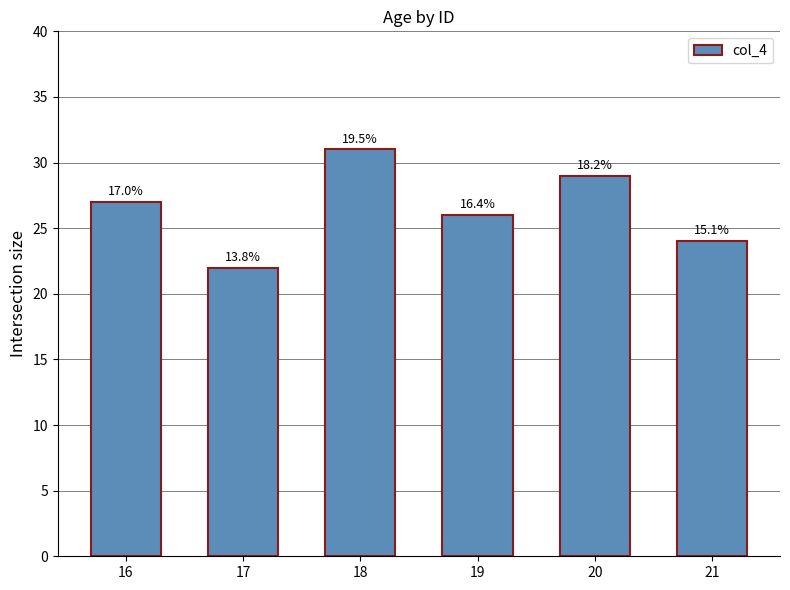

How many bars are there in total?

6